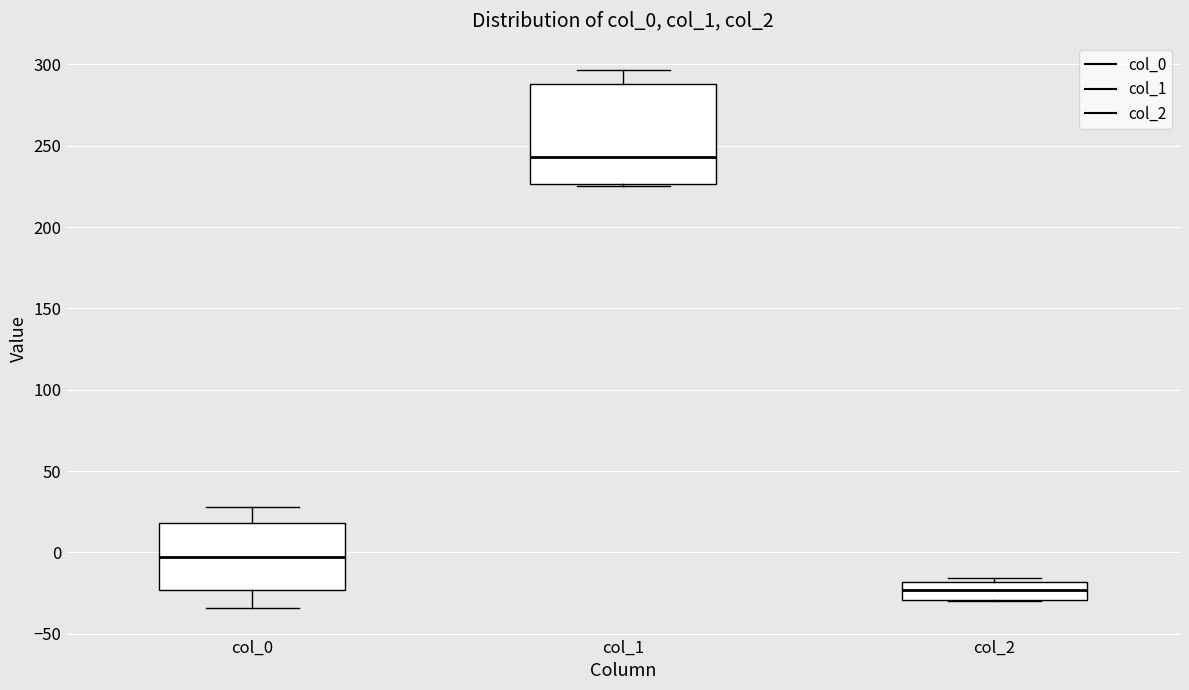

Where is the upper edge of the box for col_0 on the y-axis? The values are not printed on the chart, so give them approximately, as read against the axis.

20